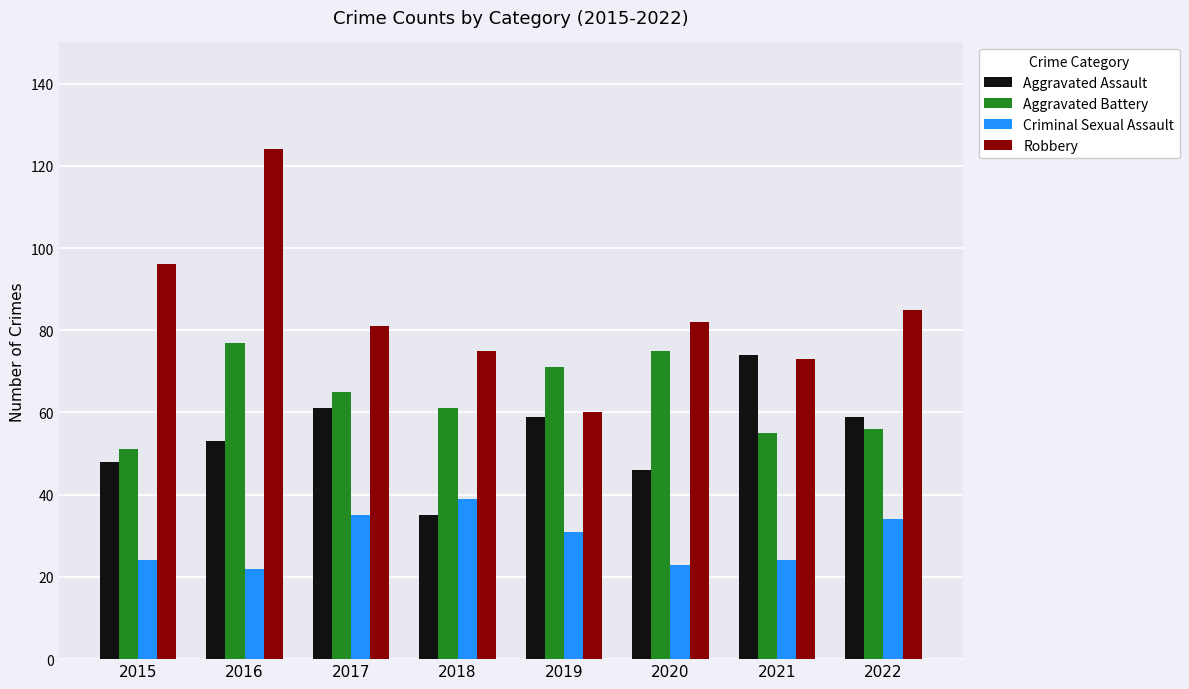

At which category is the sum across all series the highest?

2016